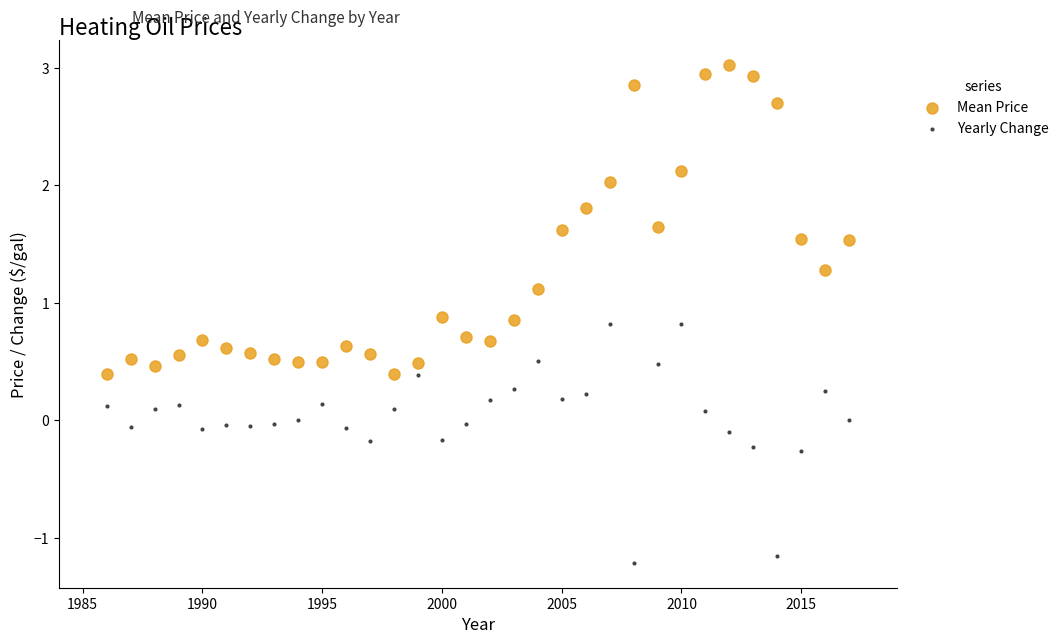

Across all data points, what is the range of Y values (max minus min)?

4.2